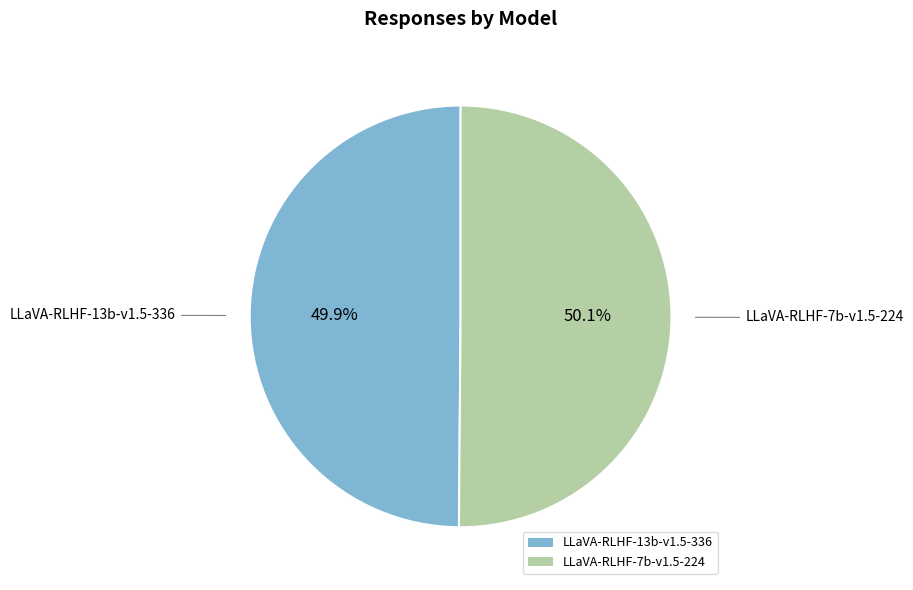

What percentage do LLaVA-RLHF-13b-v1.5-336 and LLaVA-RLHF-7b-v1.5-224 together represent?

100.0%